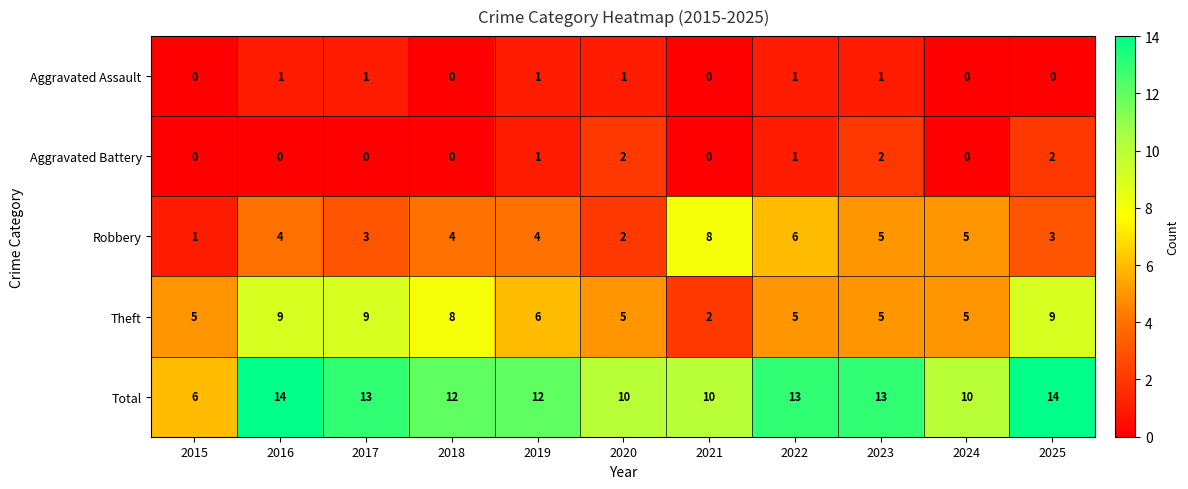

How many data points does each series have?

11